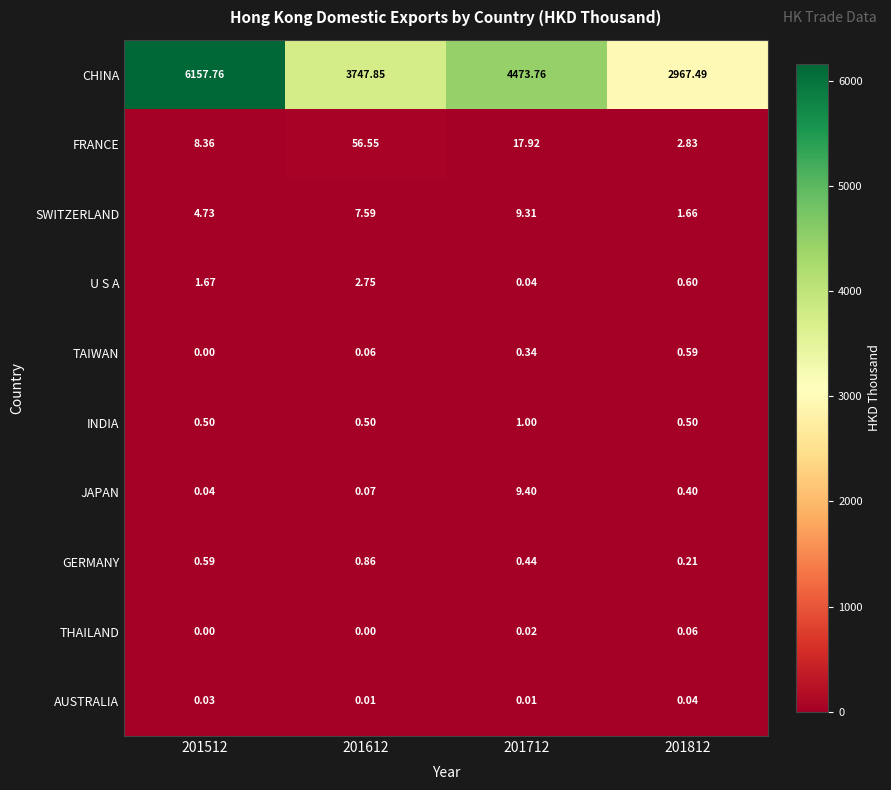

How many values in the U S A series are below 1?

2